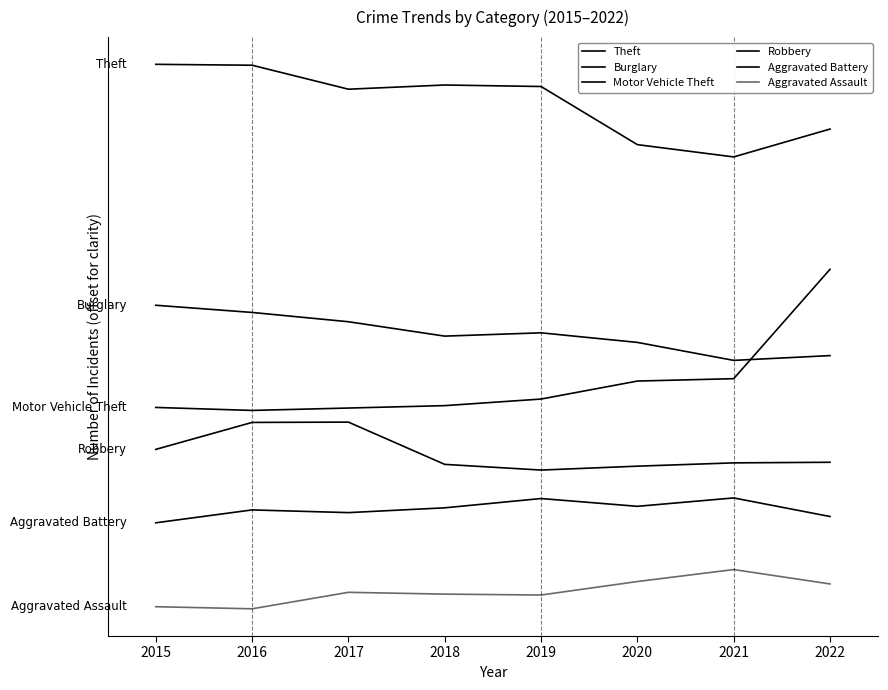

True or false: Theft and Robbery intersect in this chart.

False